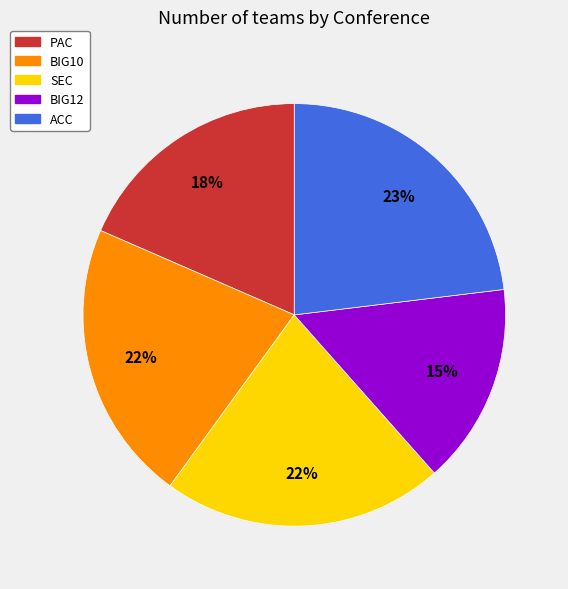

Does any single category account for the majority?

No